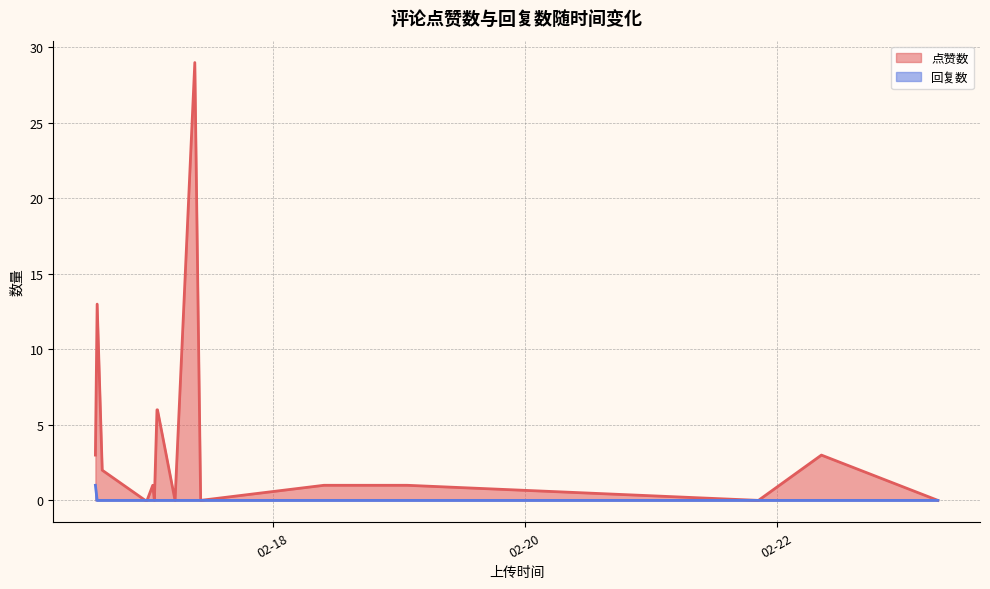

Rank the series by their average value, from lowest to highest.

回复数, 点赞数